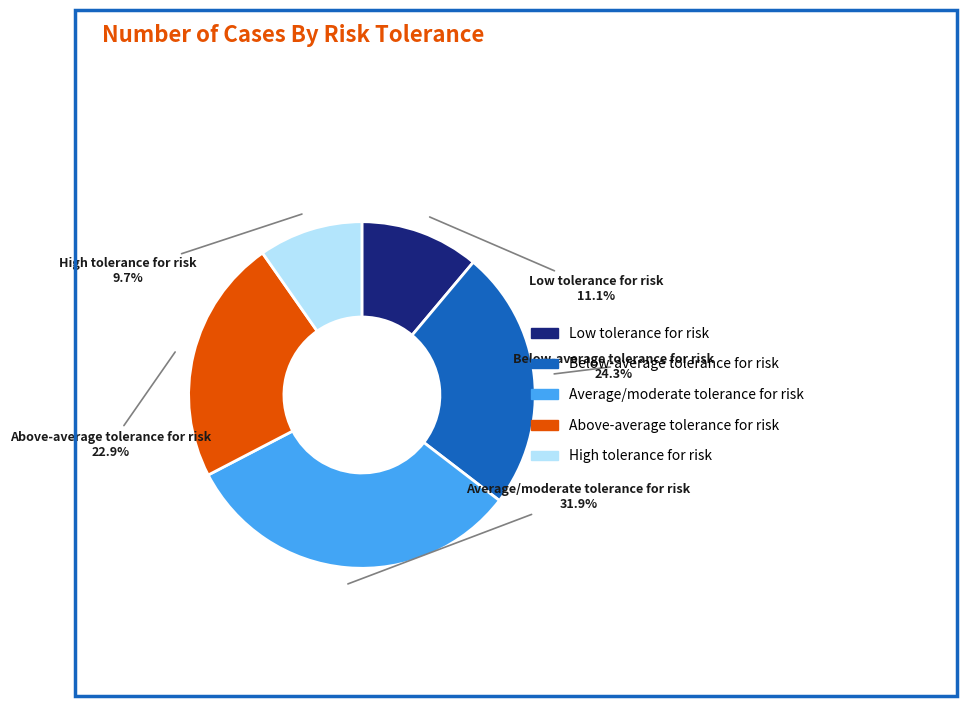

To the nearest percent, what percentage of the pie is Below-average tolerance for risk?

24%